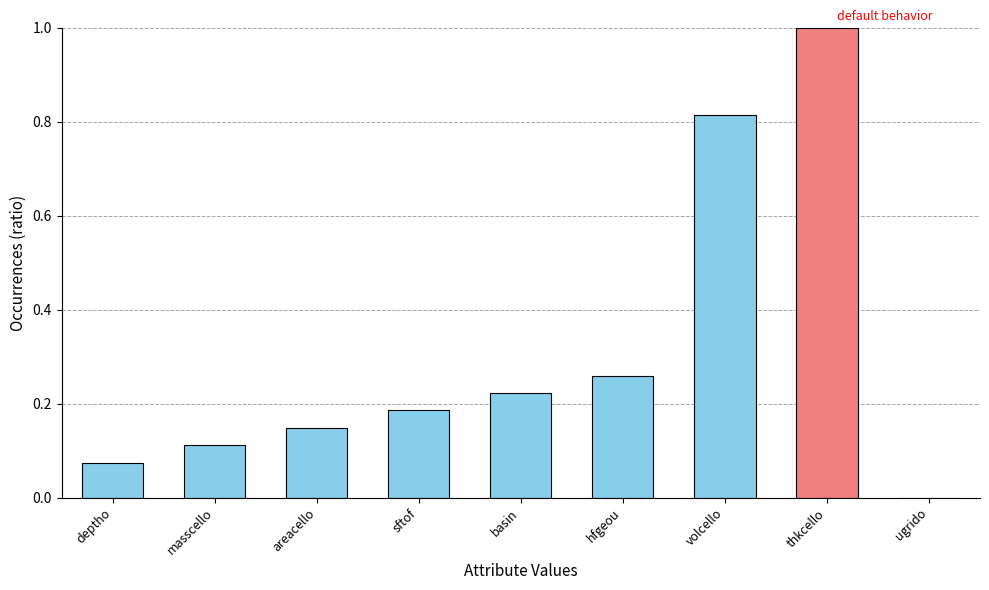

What is the difference between the values at sftof and volcello?

0.6